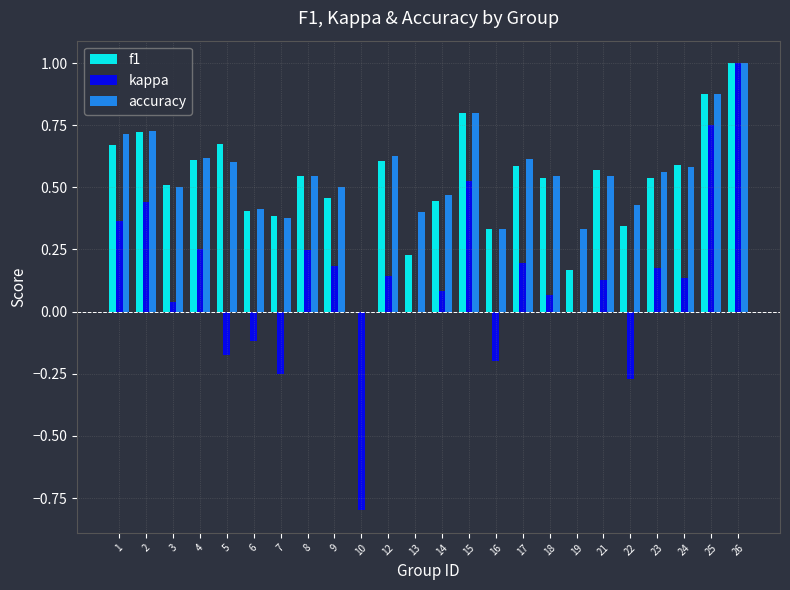

Does the chart contain stacked bars?

No